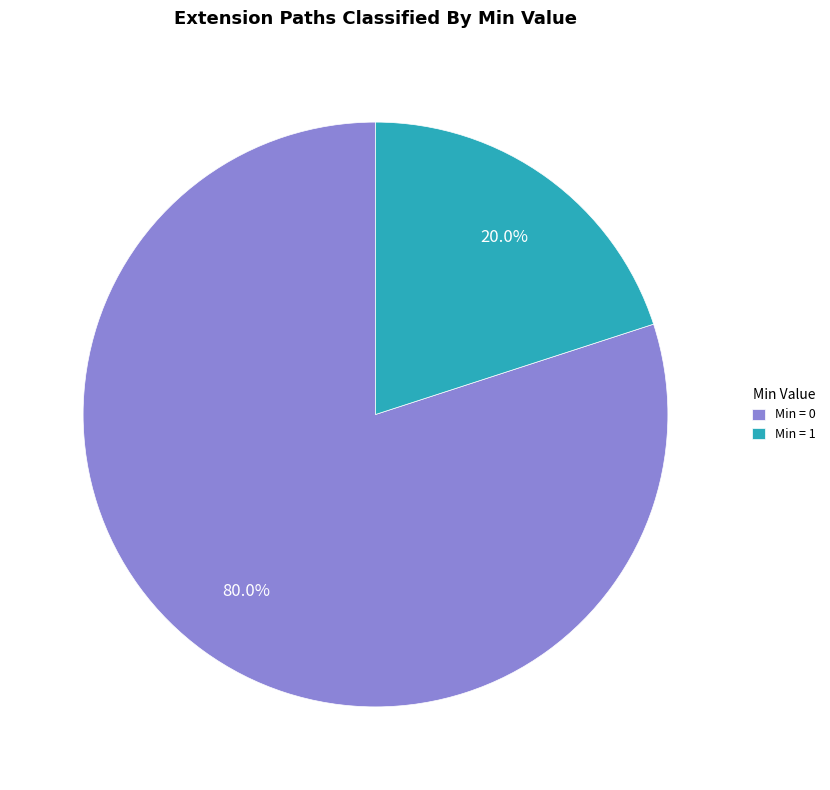

What portion of the pie excludes Min = 0?

20.0%